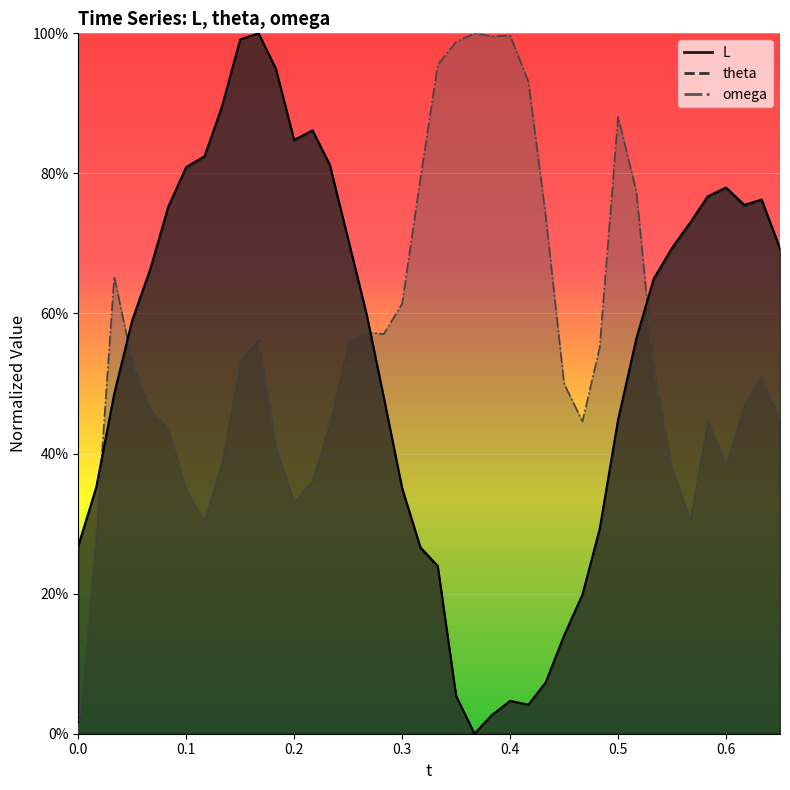

Is the value of L at 0.0 greater than the value of omega at 19?

No